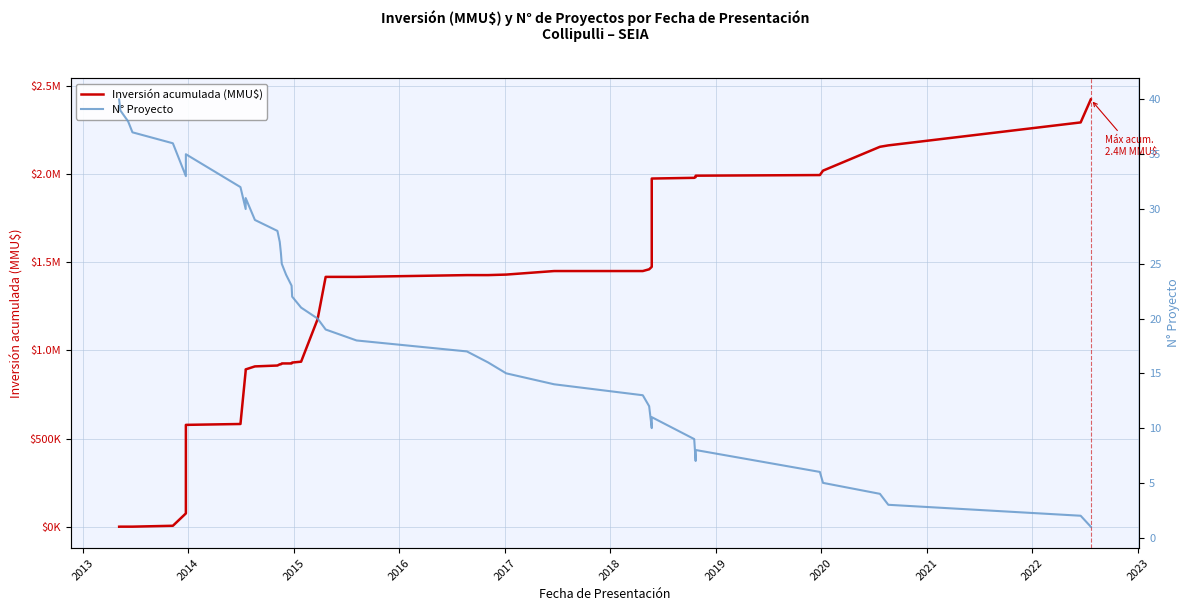

Reading left to right, transcribe all the data shown in this chart.

Inversión acumulada (MMU$): 2500	2750	2750	2750	7750	77750	577750	578950	583950	883950	892950	909950	914950	921700	921700	926700	926710	926720	931720	936720	1176720	1416720	1416765	1426765	1426765	1429765	1449765	1449765	1459668	1473468	1973468	1977468	1981468	1989668	1993168	2018168	2153168	2161168	2291168	2421168
N° Proyecto: 40	39	38	37	36	33	34	35	32	30	31	29	28	27	26	25	24	23	22	21	20	19	18	17	16	15	14	13	12	10	11	9	7	8	6	5	4	3	2	1